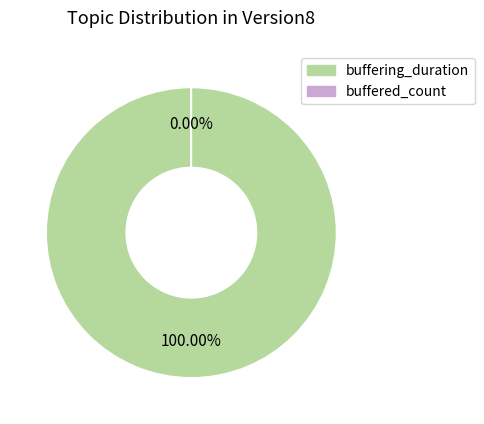

To the nearest percent, what is the average slice percentage?

50%